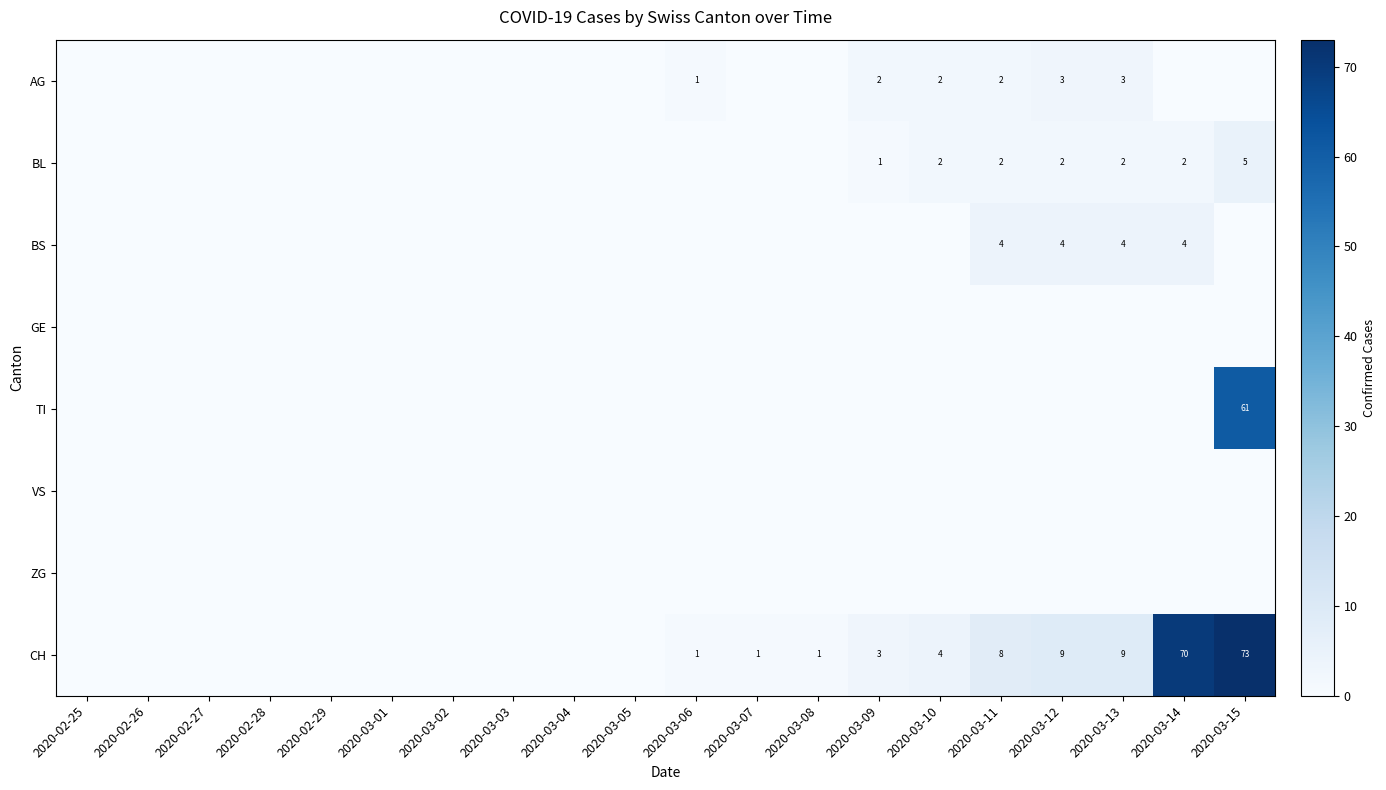

How many data points does each series have?

20